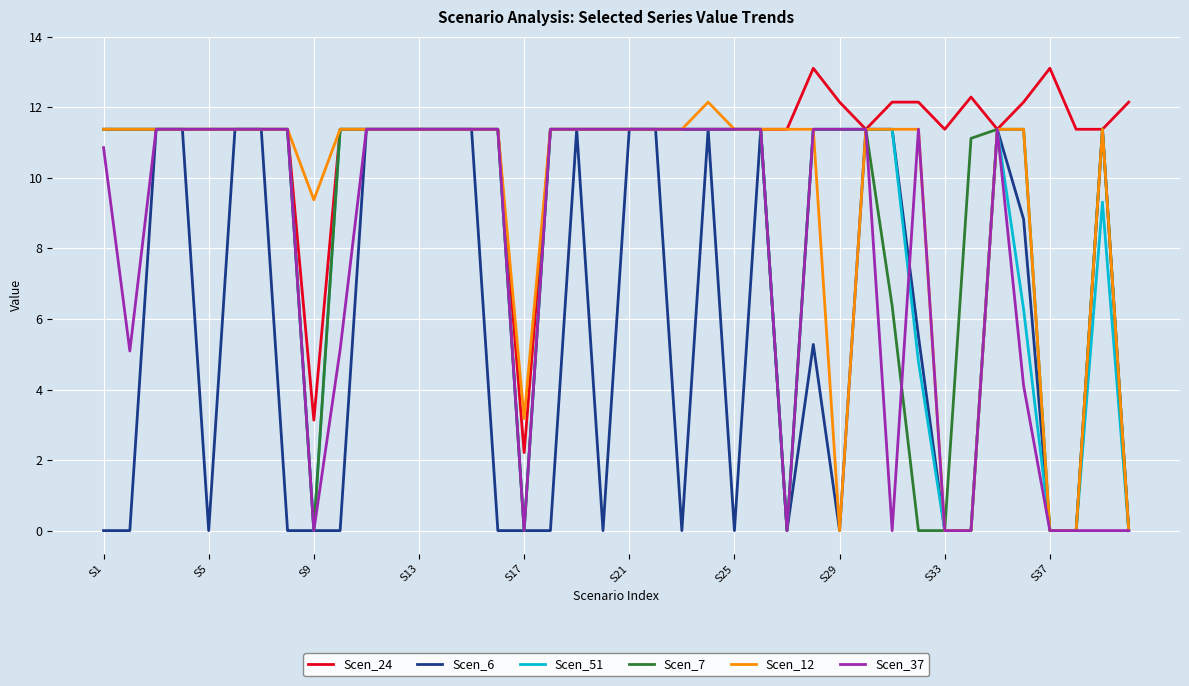

Which series has the largest total across all categories?

Scen_24